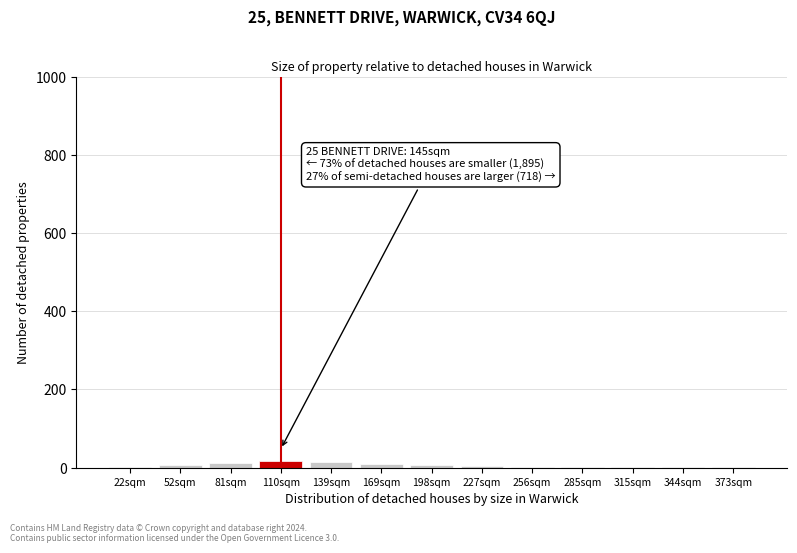

The chart shows a value of 18 at 110sqm. True or false?

True